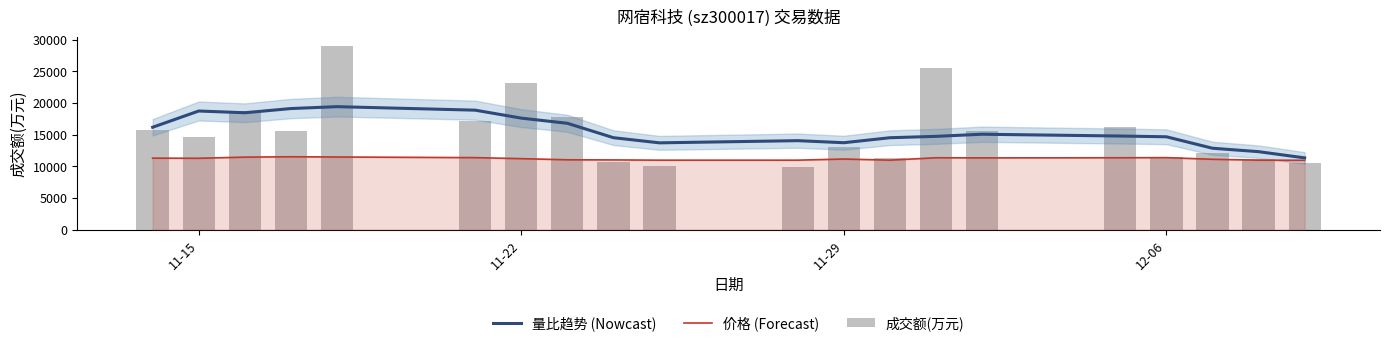

What is the difference between the maximum and minimum values in the 价格 (Forecast) series?

560.0